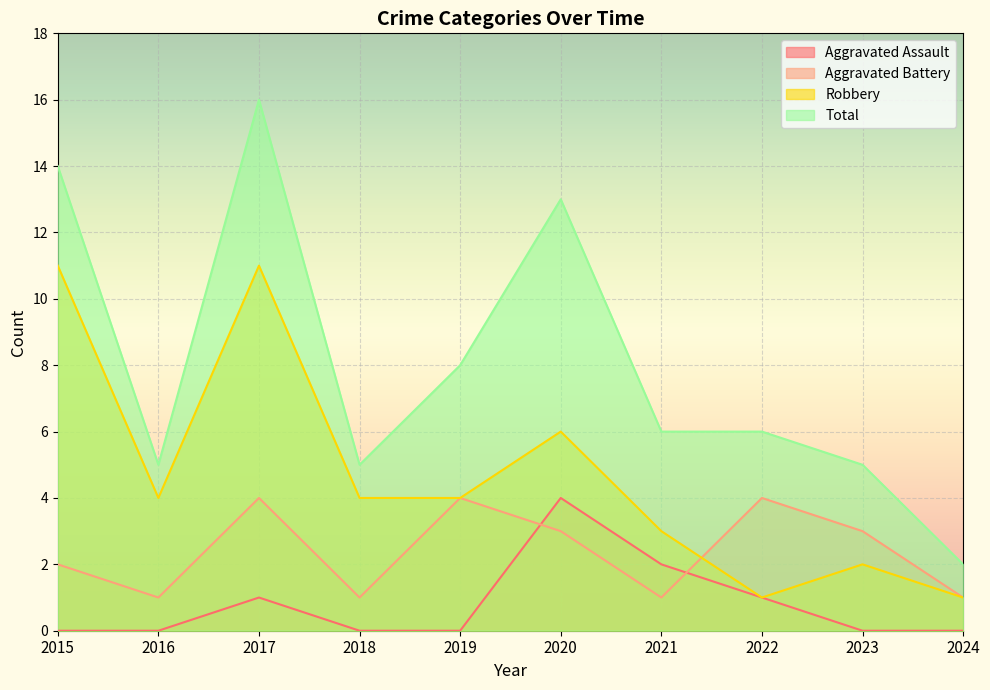

Which series has the largest total across all categories?

Total